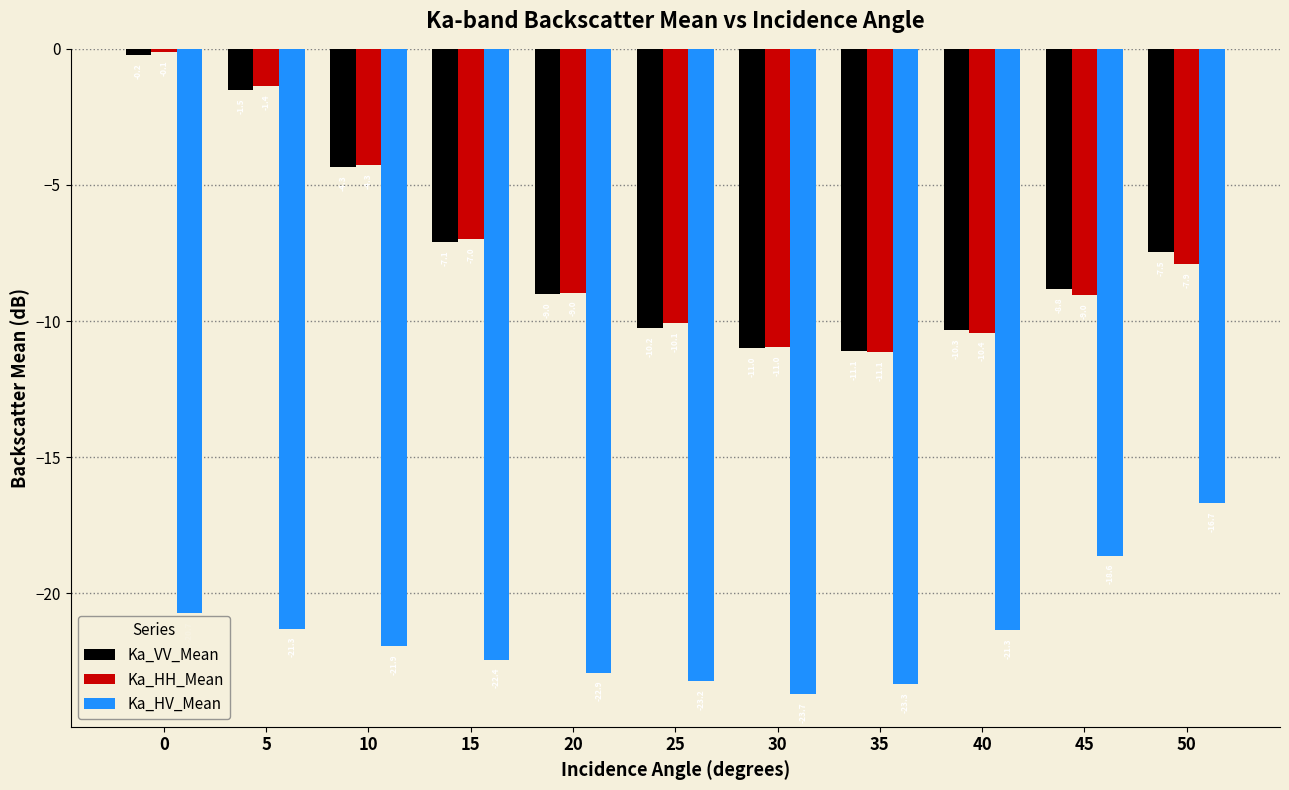

The Ka_HH_Mean series shows -11.1 at 35. True or false?

True